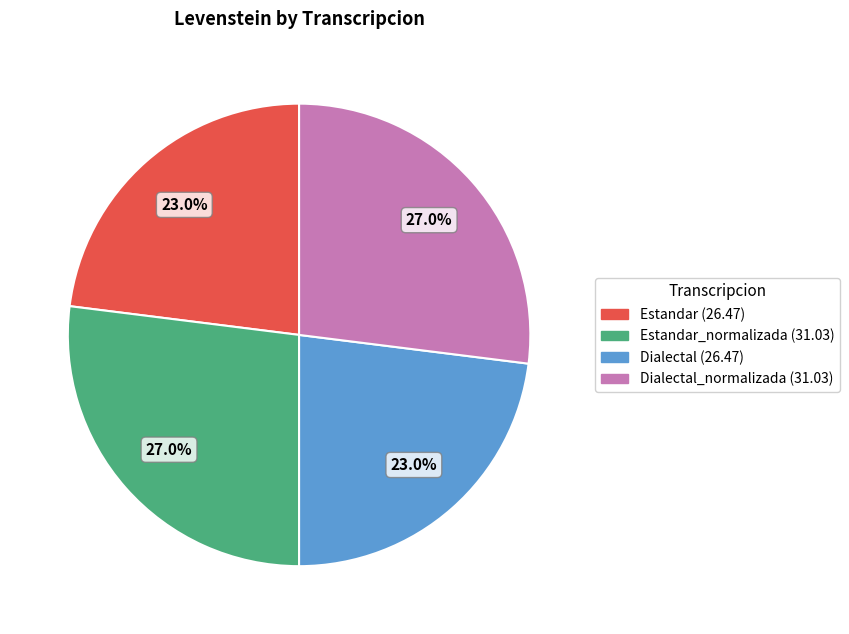

How many segments does this pie chart have?

4